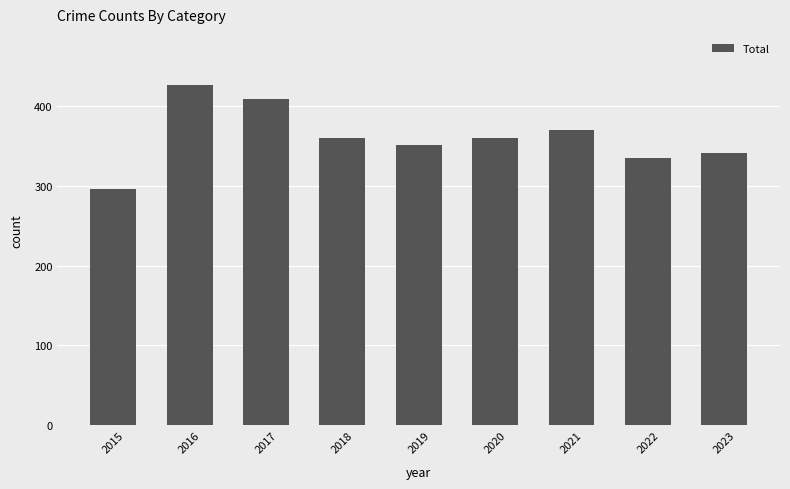

The chart shows a value of 341 at 2023. True or false?

True